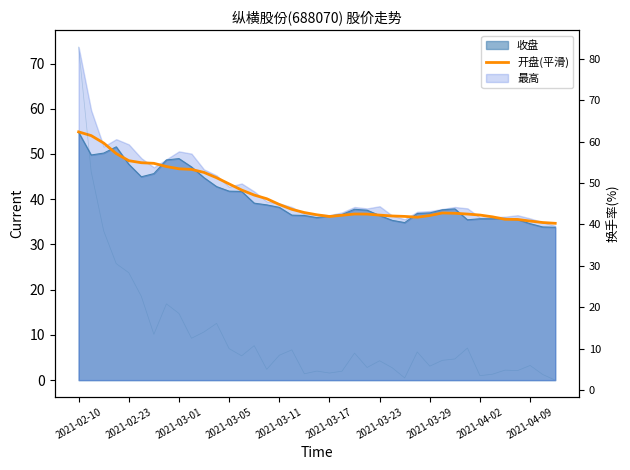

How many data points in 开盘(平滑) are less than 36?

5